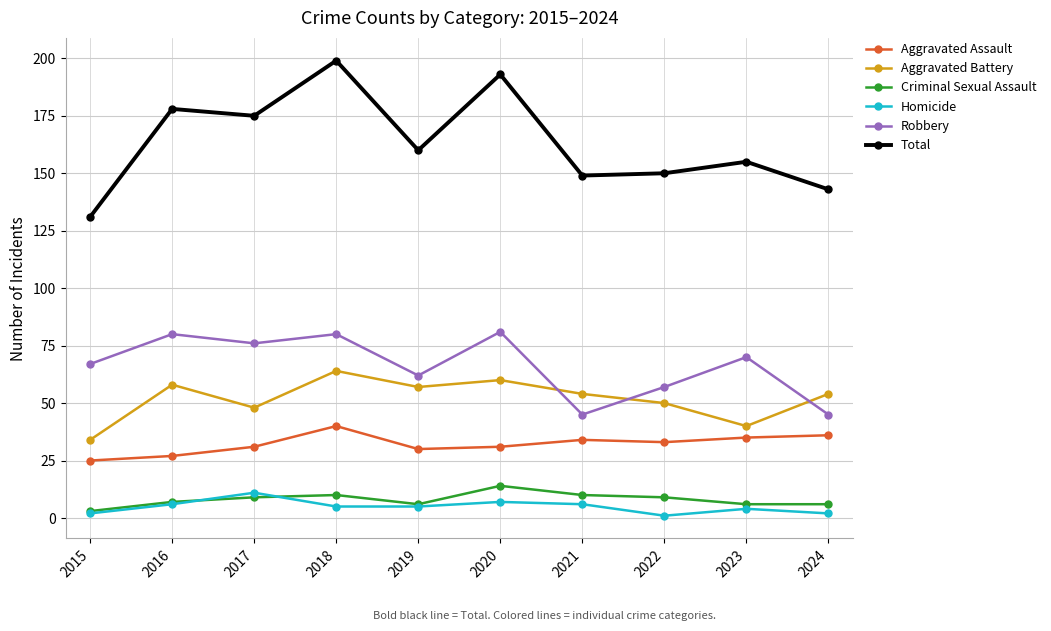

Count the number of categories in the chart.

10